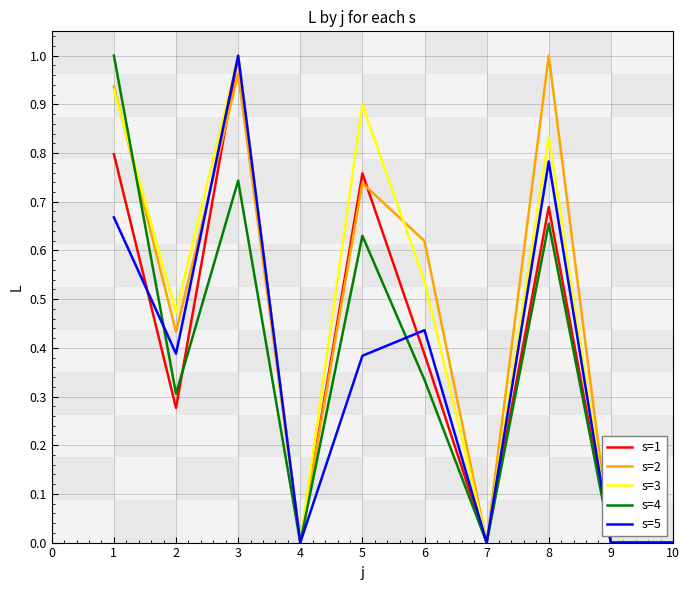

What is the sum of all s=3 values?

4.7